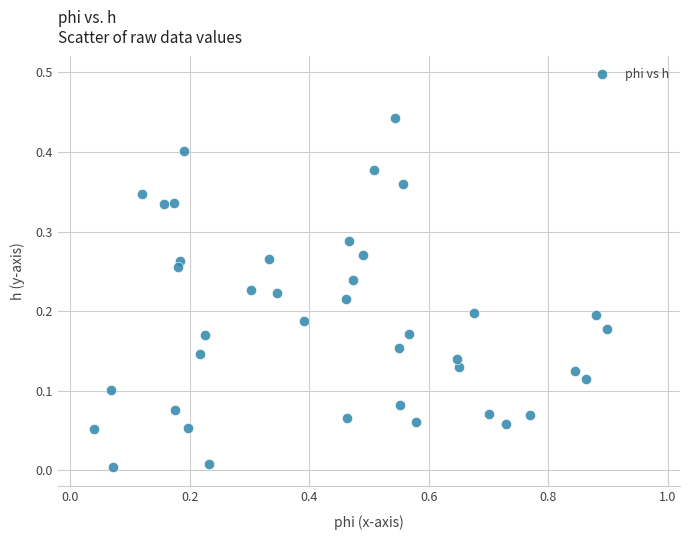

What is the range of X values (max minus min)?

0.9